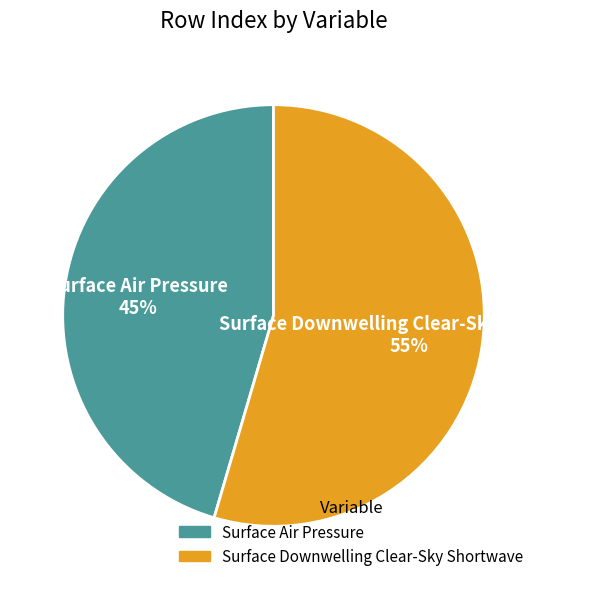

Do Surface Downwelling Clear-Sky Shortwave and Surface Air Pressure together represent more than half of the pie?

Yes